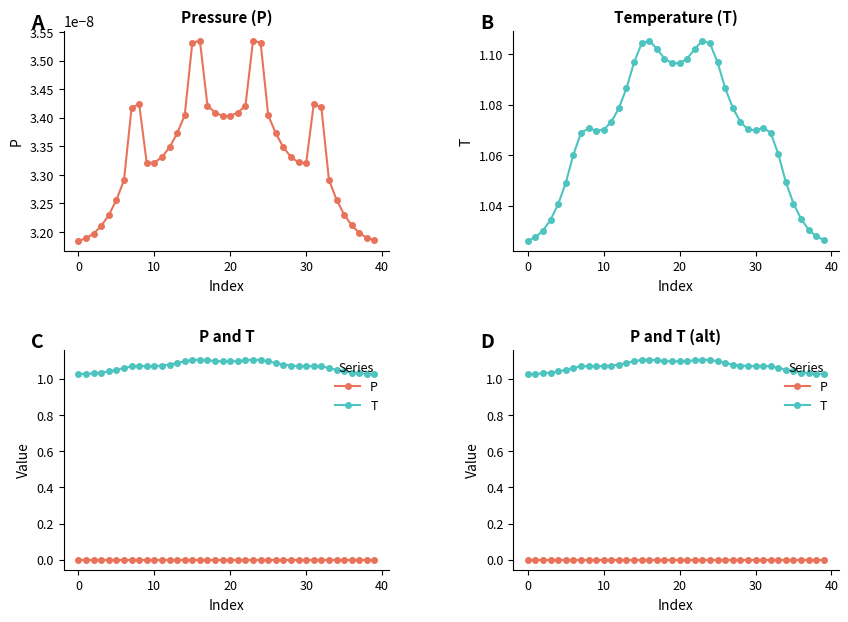

True or false: P has more than 0 interior local peaks.

True